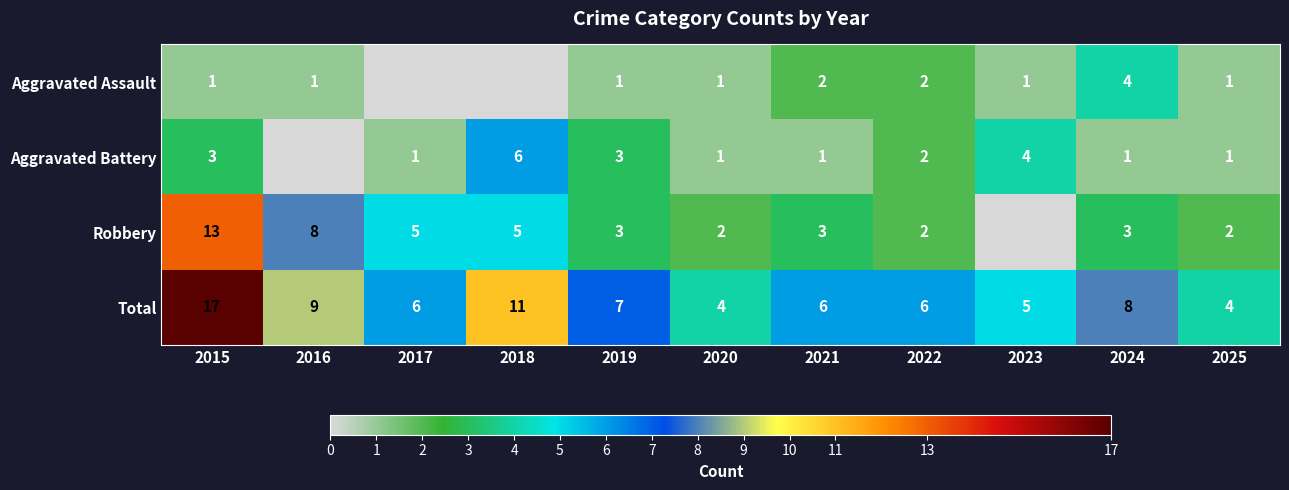

What is the difference between the highest and lowest values at 2019?

6